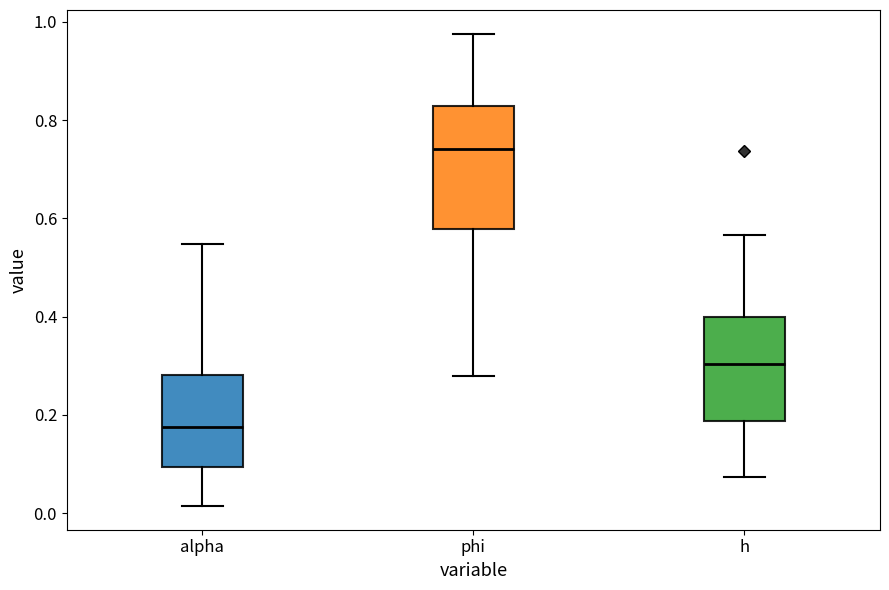

Where does the lower whisker of the box for phi end on the y-axis? The values are not printed on the chart, so give them approximately, as read against the axis.

0.28